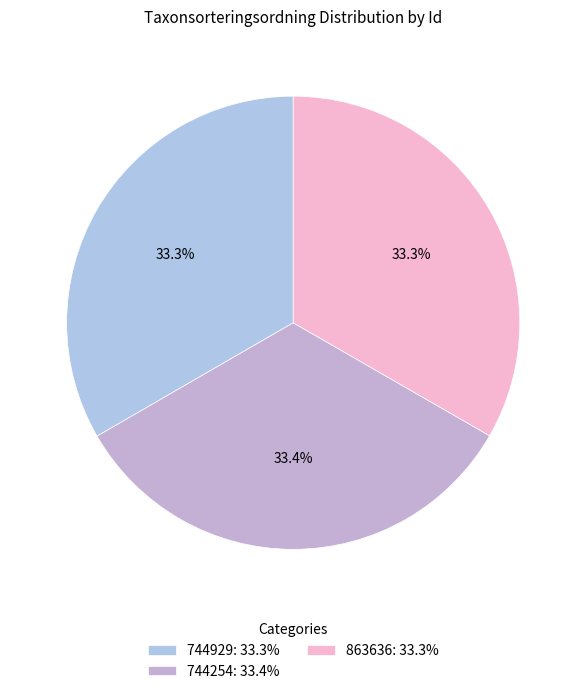

Rank the categories by value from lowest to highest.

863636, 744929, 744254